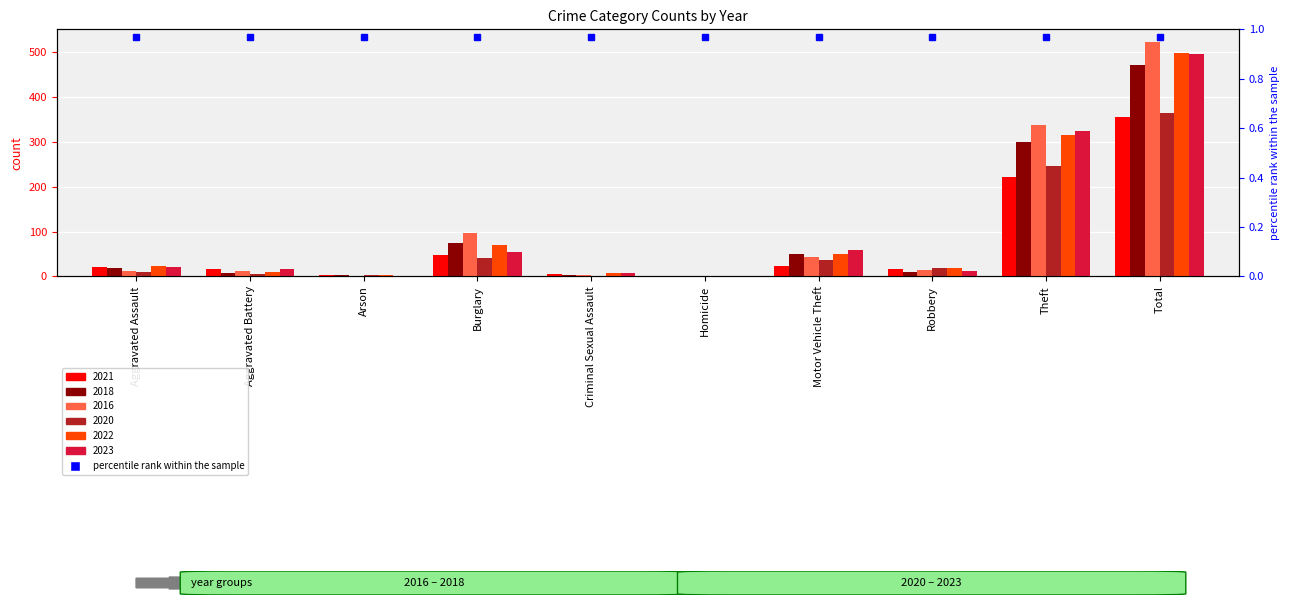

How many values in 2022 are above zero?

9